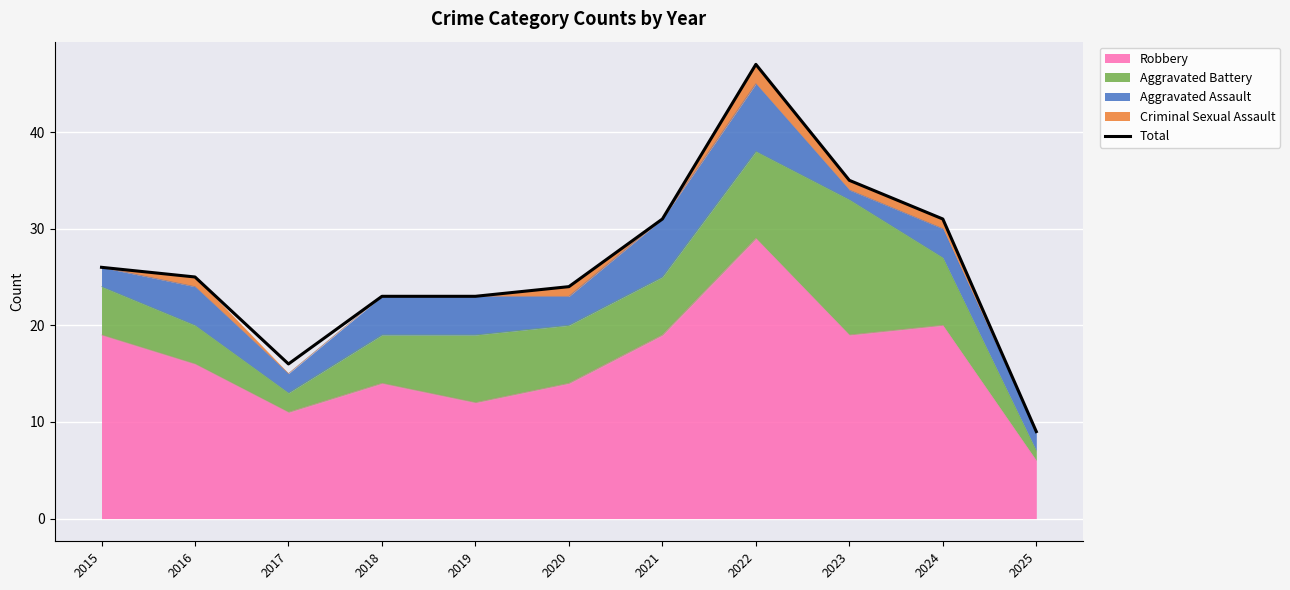

The value at 2019 is 32. True or false?

False